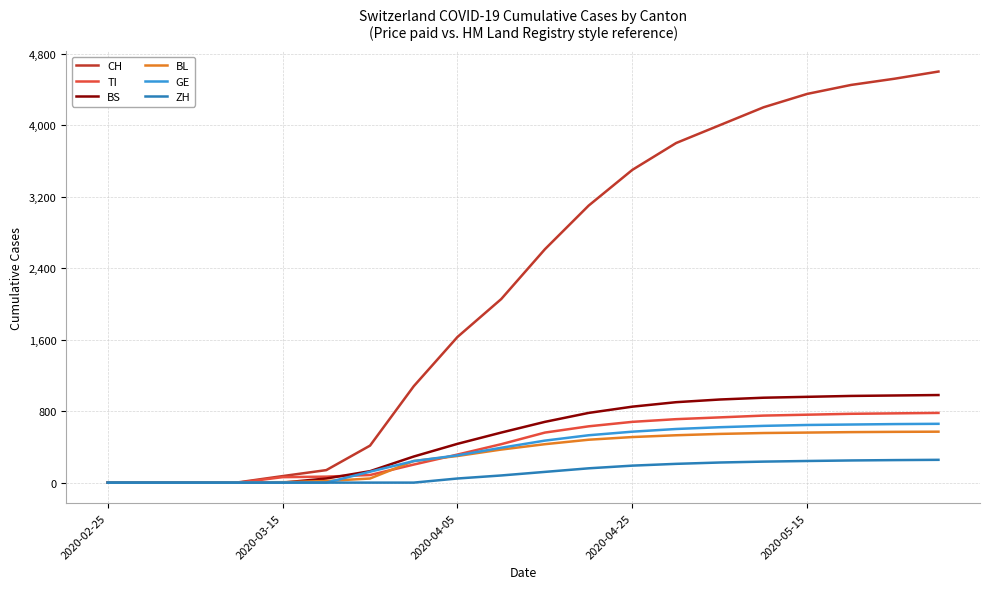

What are all the series names shown in the legend?

CH, TI, BS, BL, GE, ZH